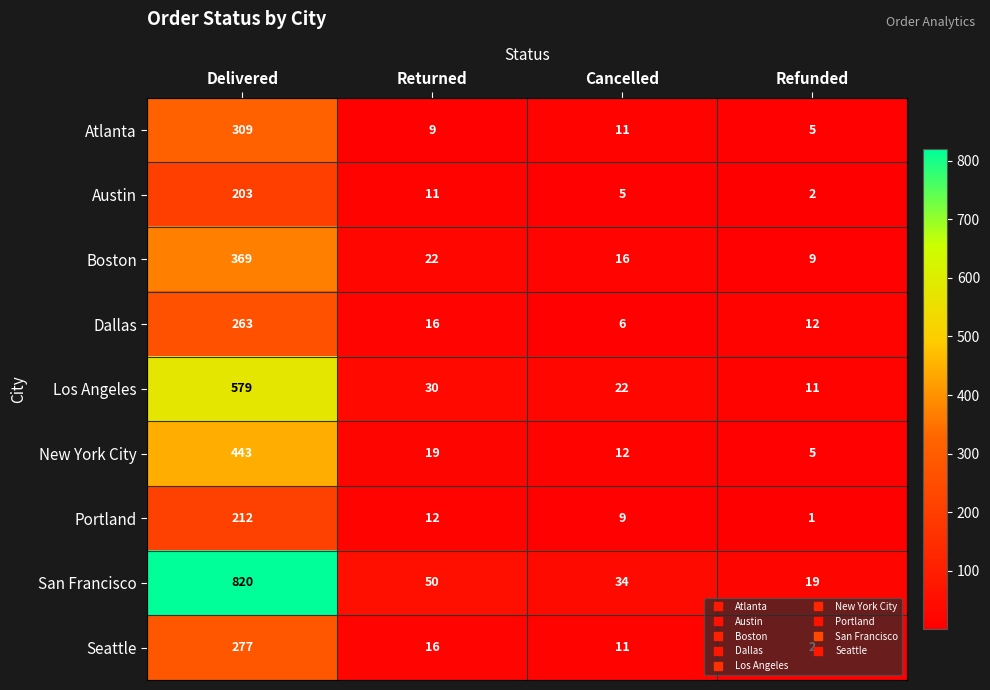

Which series changed the most between Delivered and Returned?

San Francisco